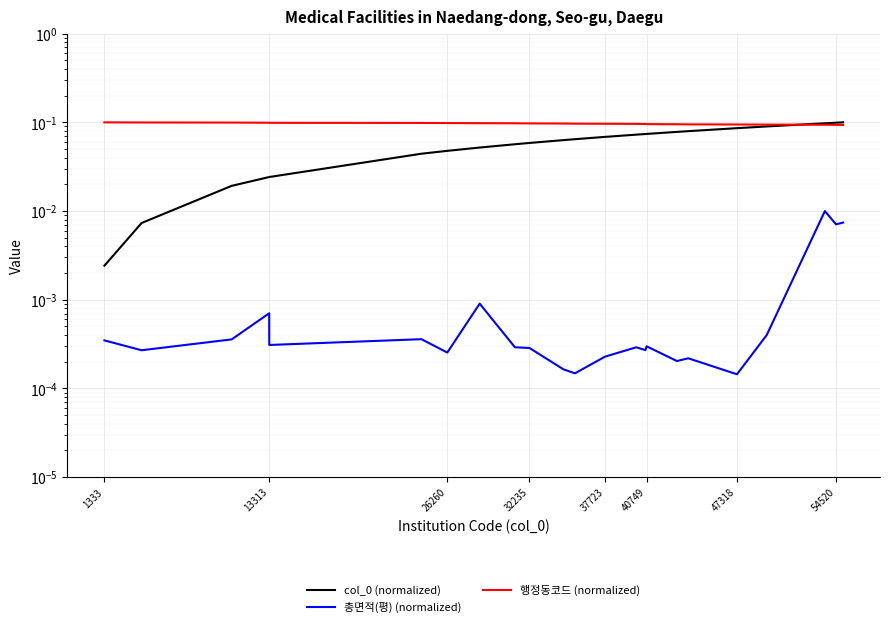

Does the chart display data point markers on the line(s)?

No